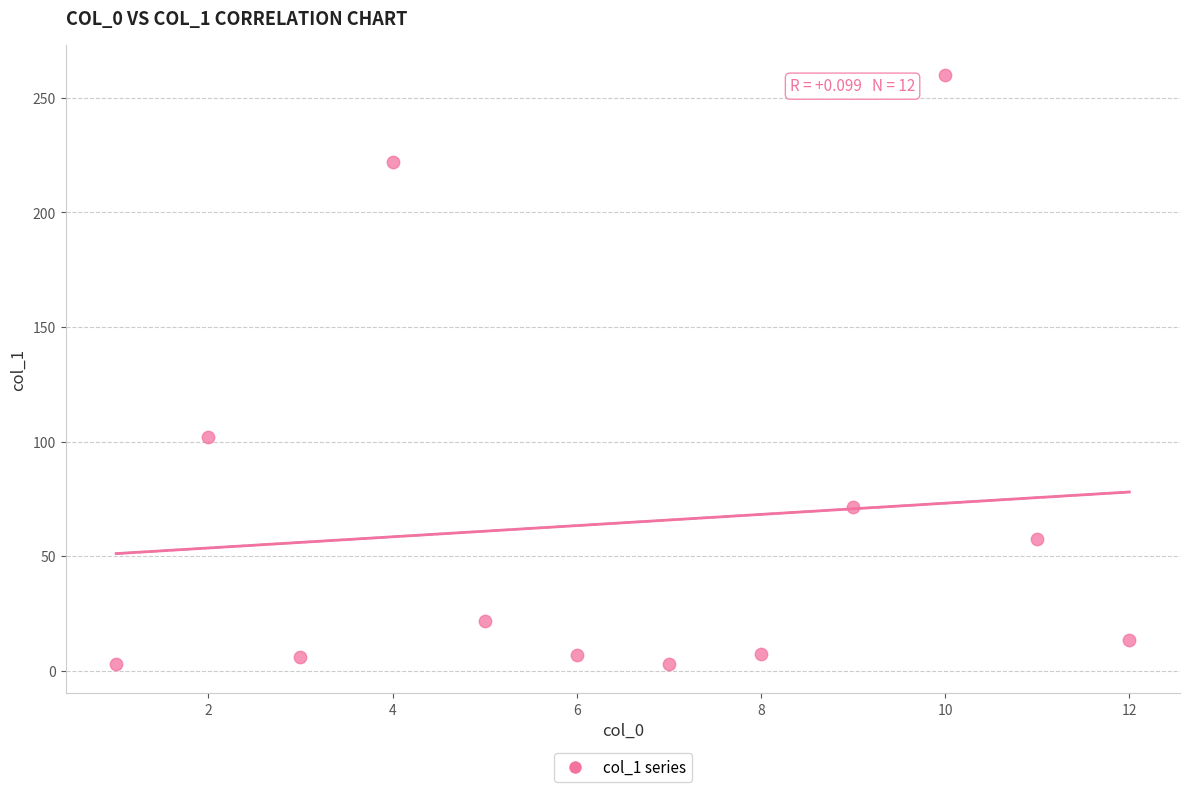

What is the range of Y values (max minus min)?

257.1